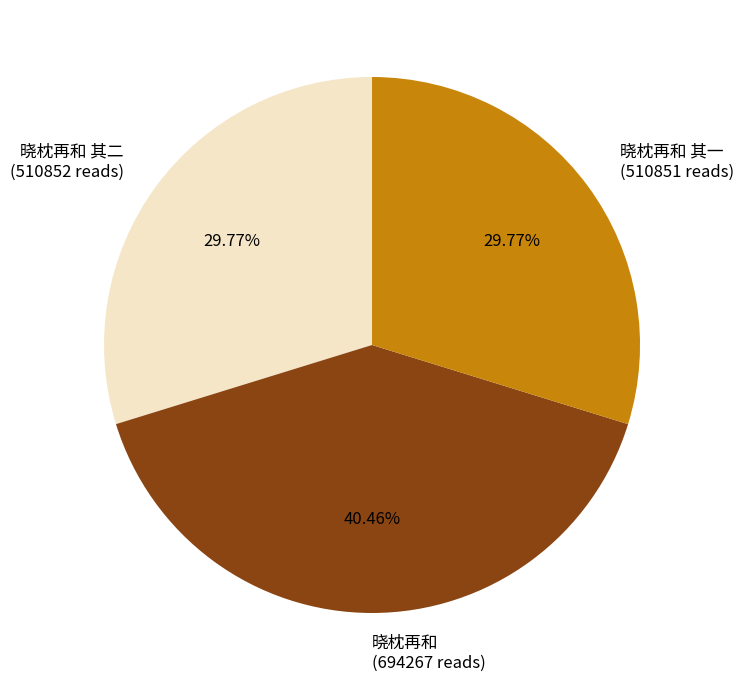

Approximately how many times larger is the value at 晓枕再和 其二 (510852 reads) compared to 晓枕再和 其一 (510851 reads)?

1.0